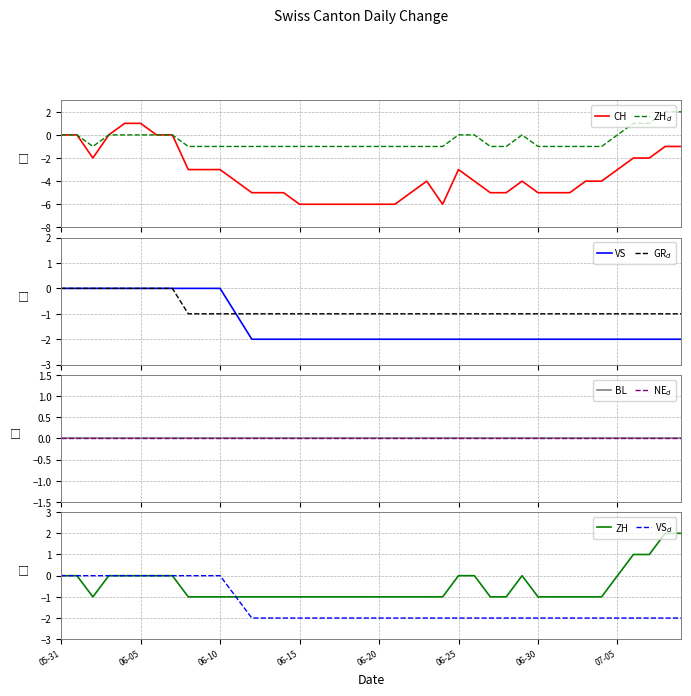

True or false: GR and CH intersect in this chart.

False